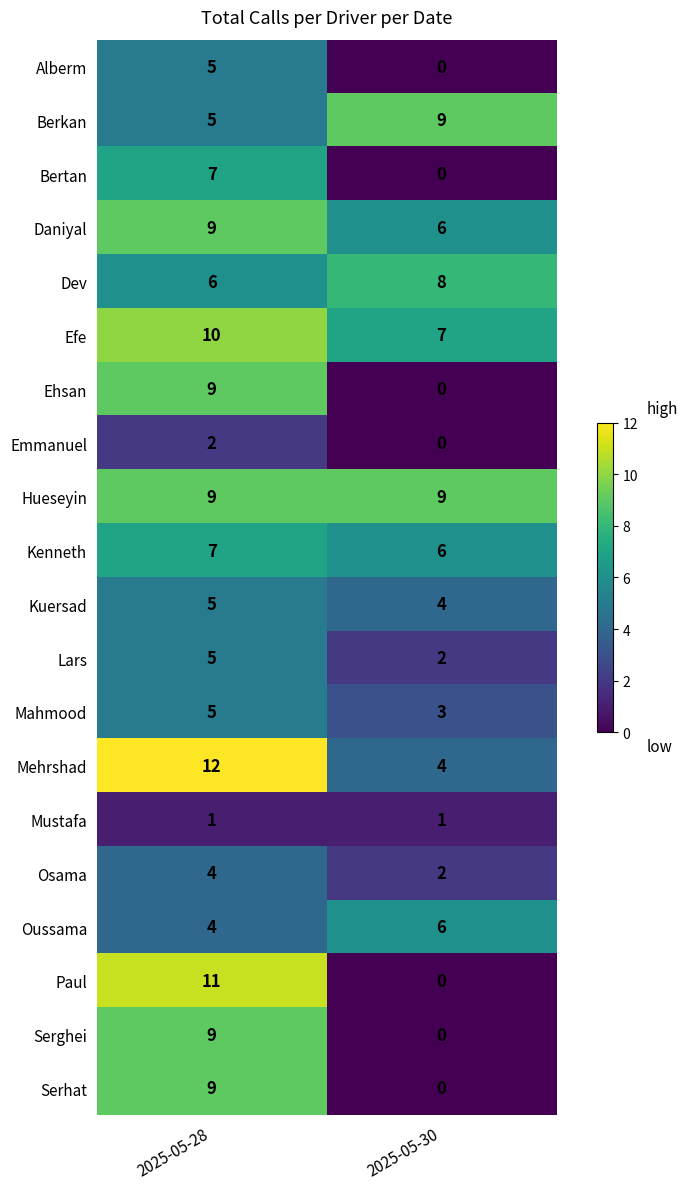

Rank the categories by Osama value from highest to lowest.

2025-05-28, 2025-05-30